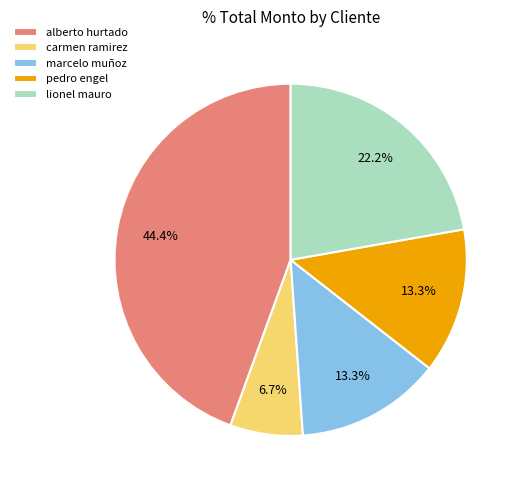

To the nearest percent, what percentage of the pie is marcelo muñoz?

13%